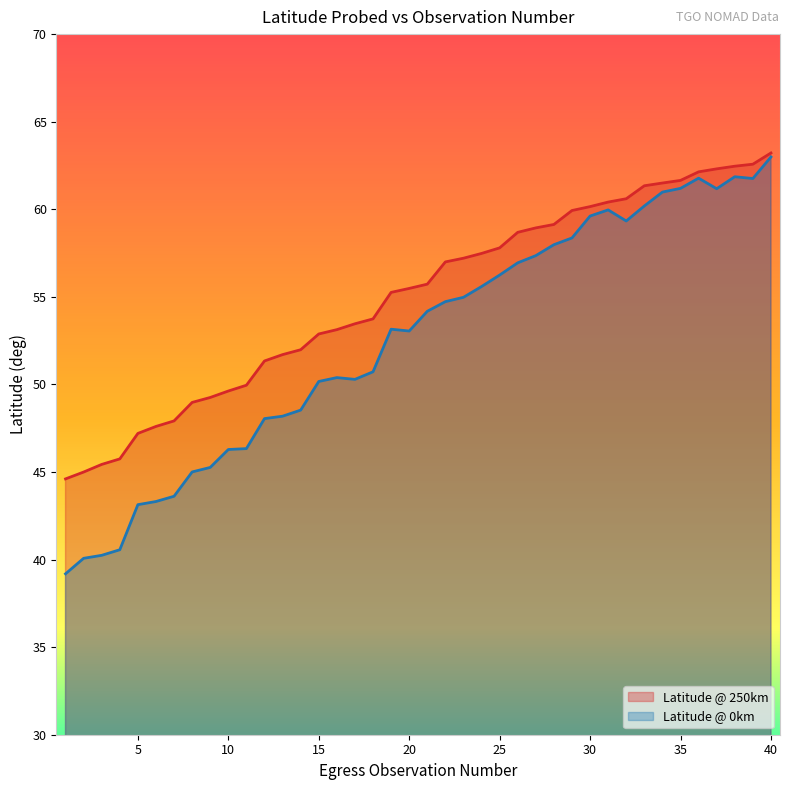

True or false: Latitude @ 0km has a value of 66.4 at 7.

False